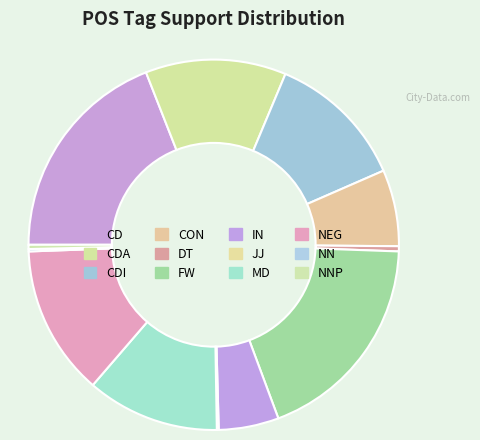

To the nearest percent, what is the combined percentage of NN and DT?

1%